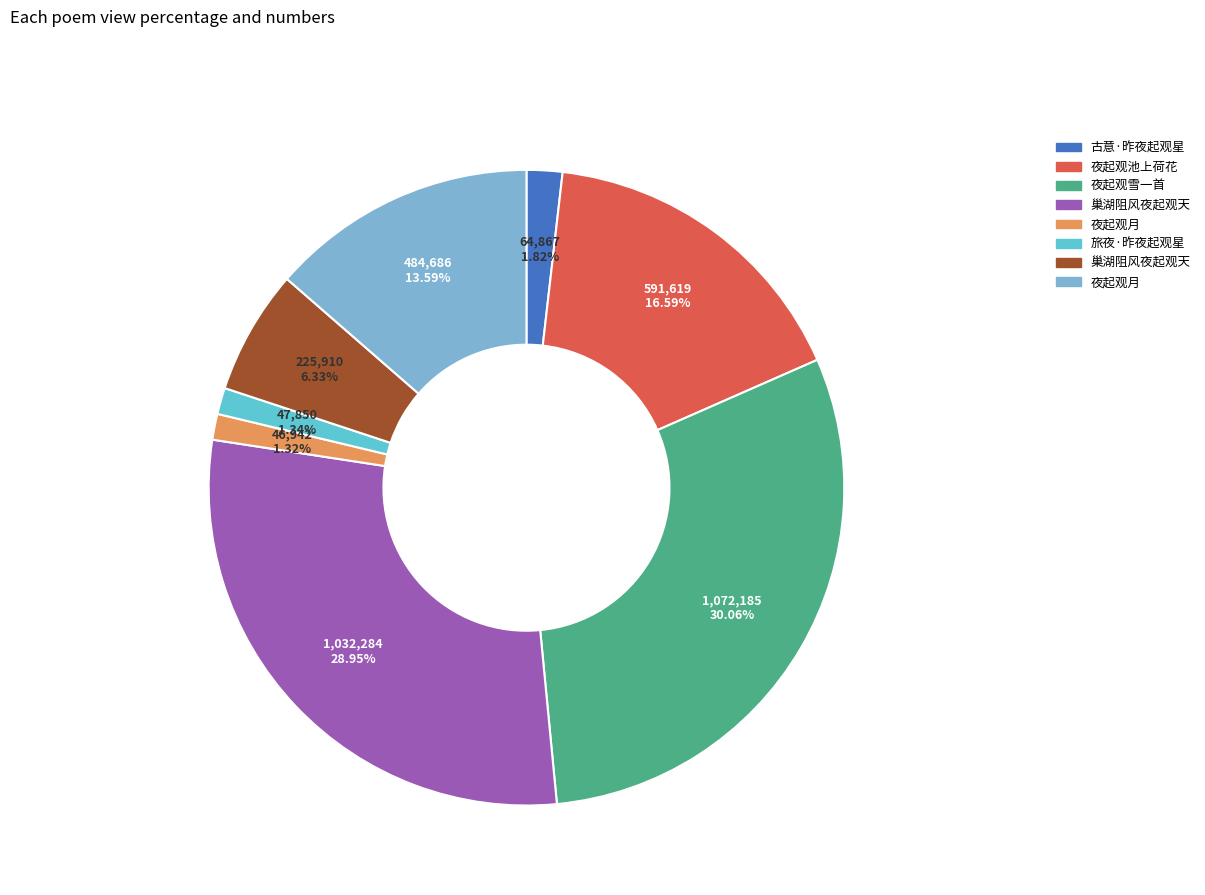

Is there a majority slice in this chart?

No